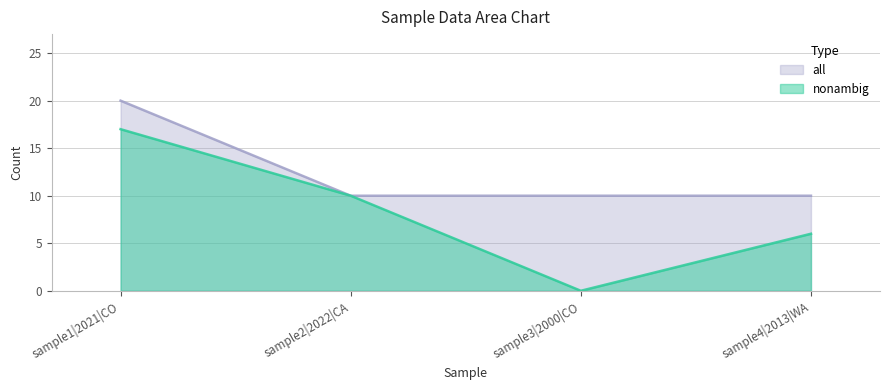

What is the sum of all nonambig values?

33